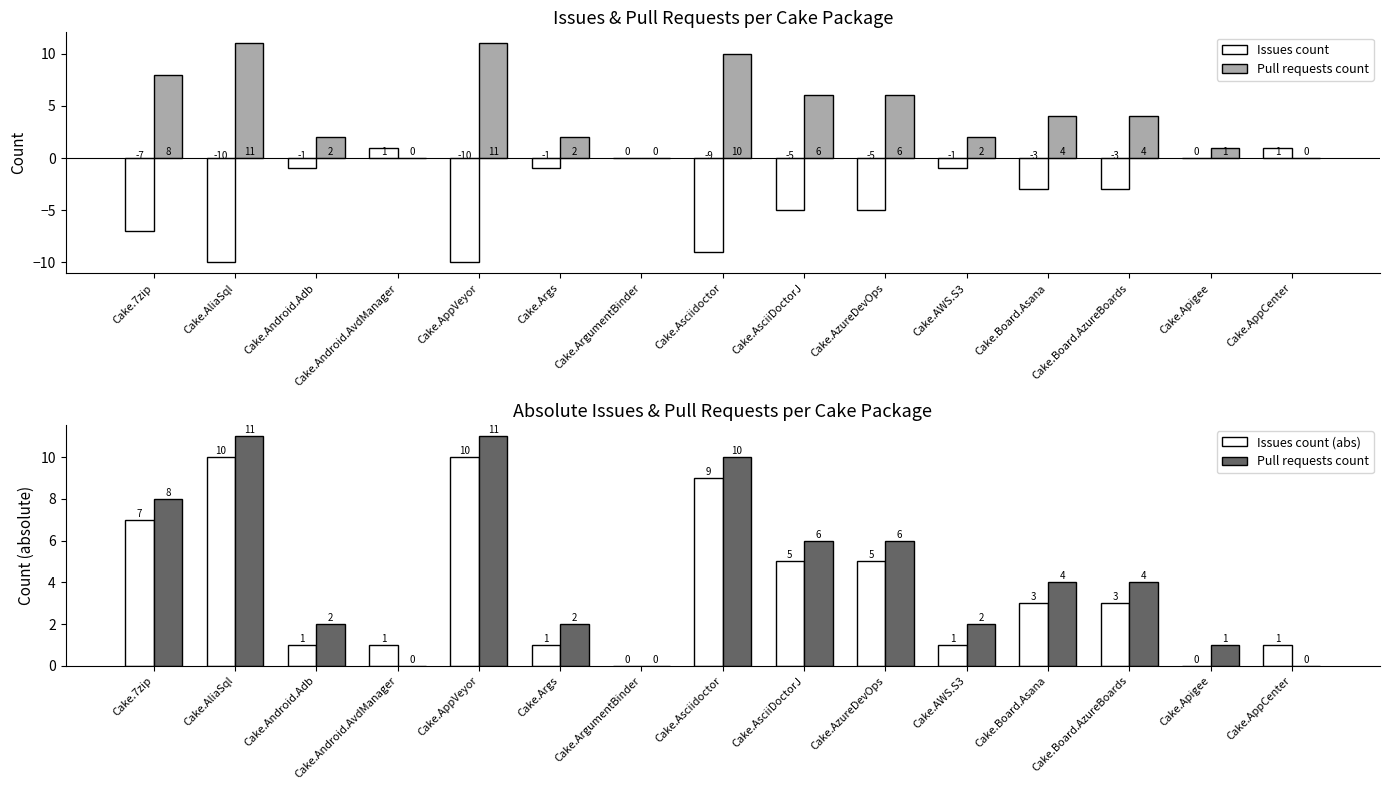

Which category has the highest value in the Pull requests count series?

Cake.AliaSql